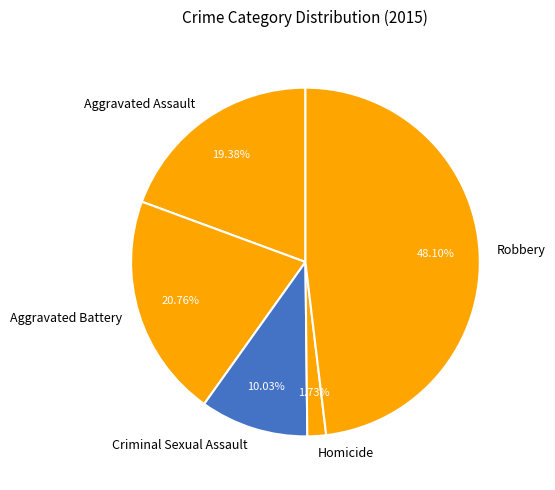

What percentage is the Homicide slice, to the nearest percent?

2%